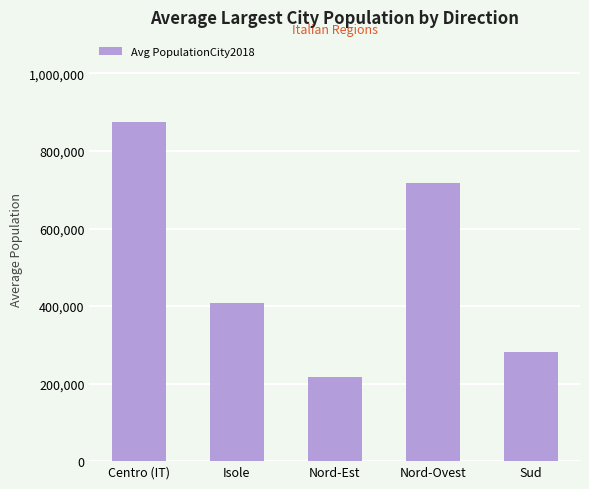

What is the average value?

499959.2